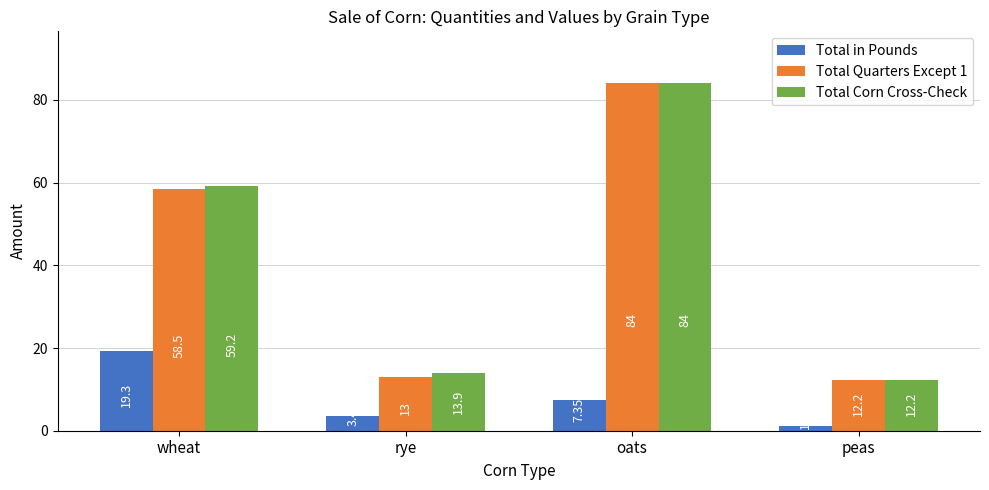

At which label is Total in Pounds closest to 10?

oats